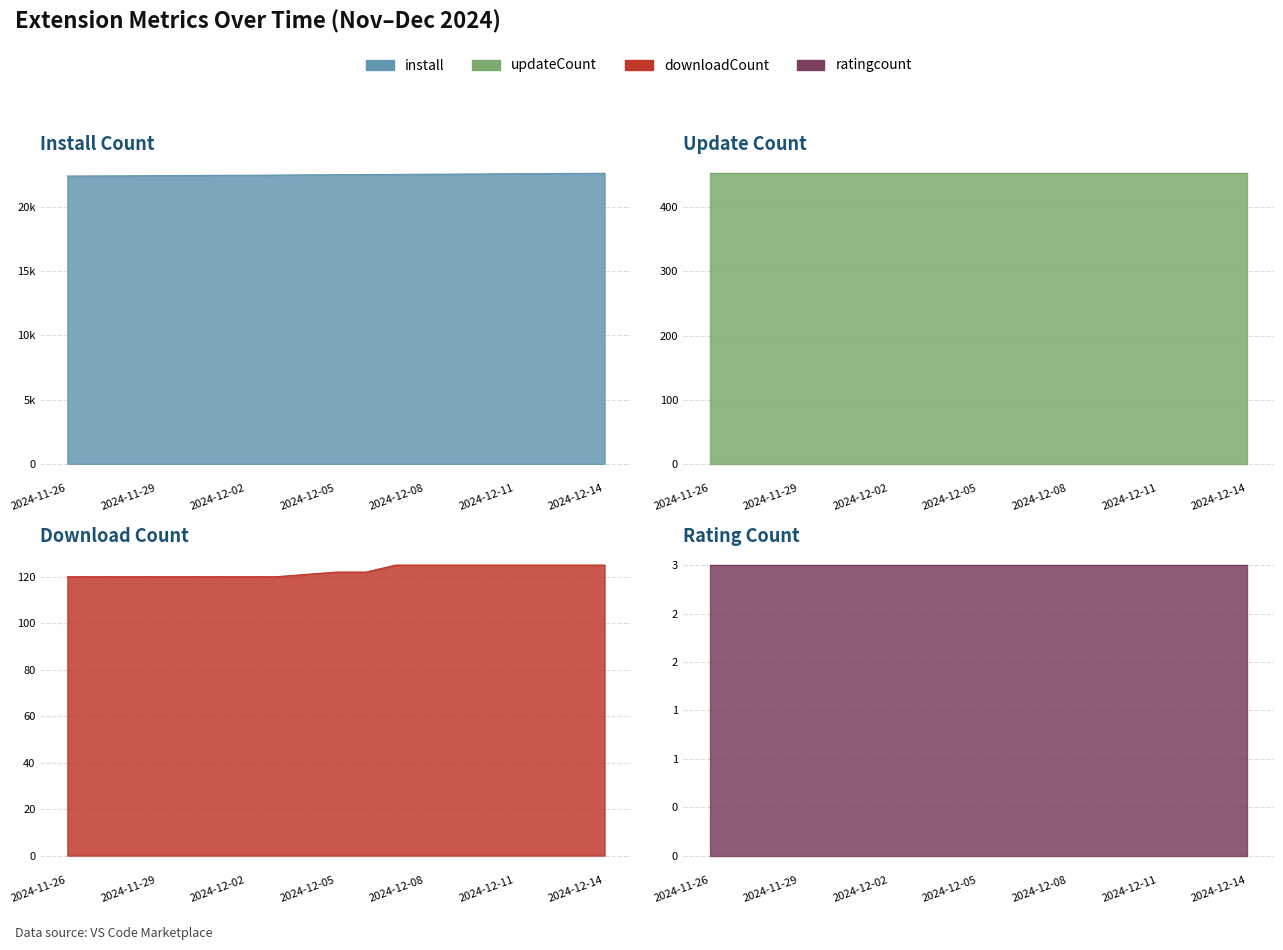

What is the spread (max minus min) of values at 2024-12-11?

22447